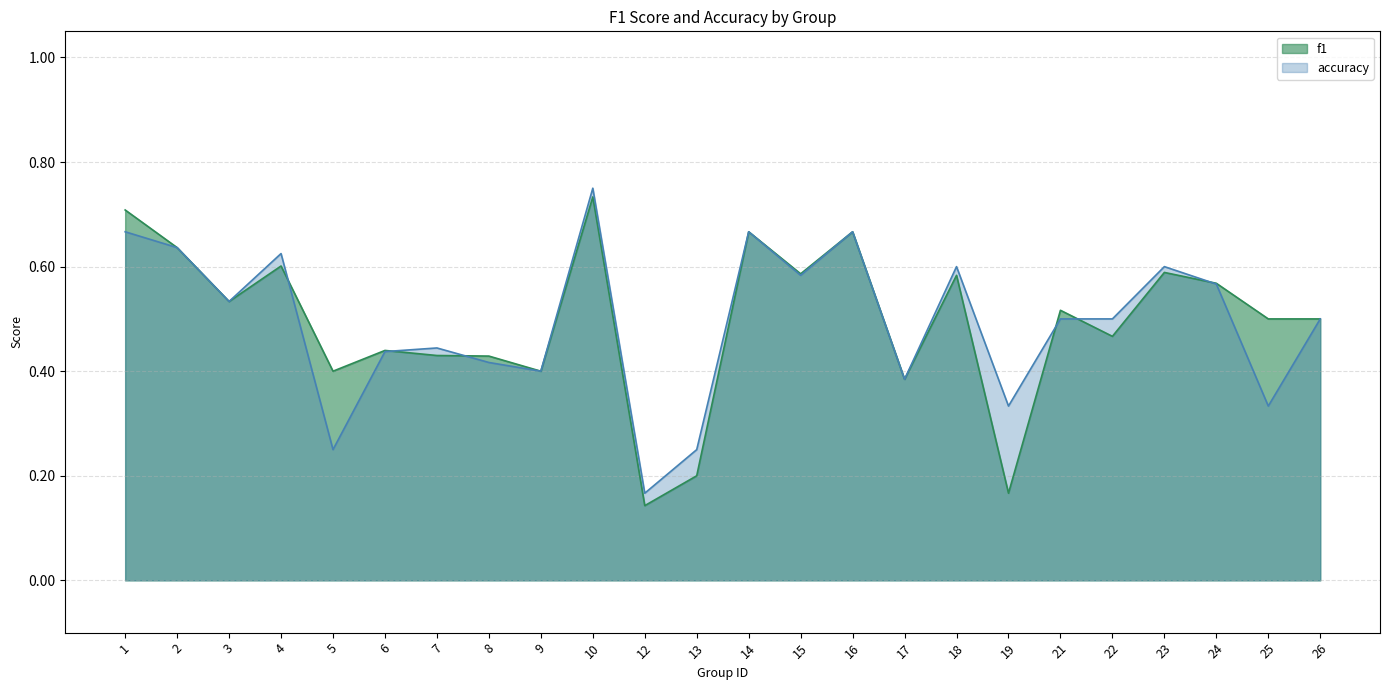

What is the approximate value of accuracy at 4?

0.6